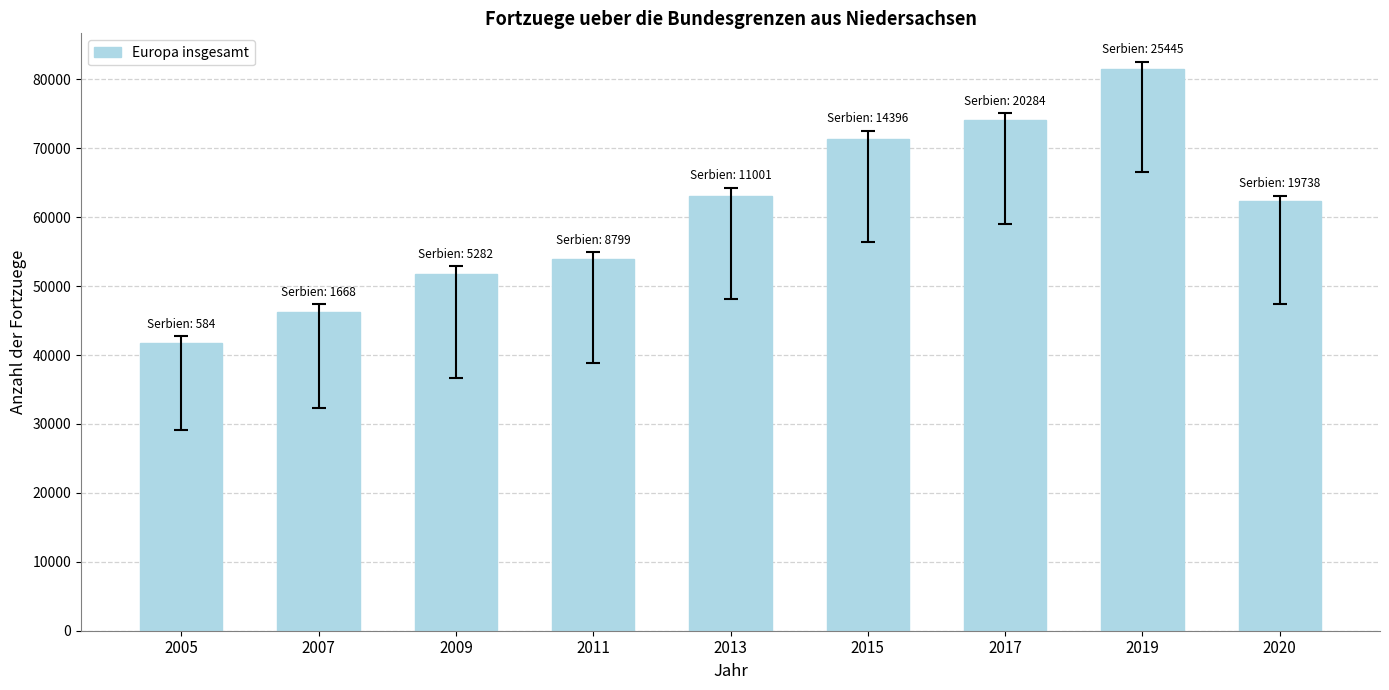

Approximately how many times larger is the value at 2015 compared to 2011?

1.3